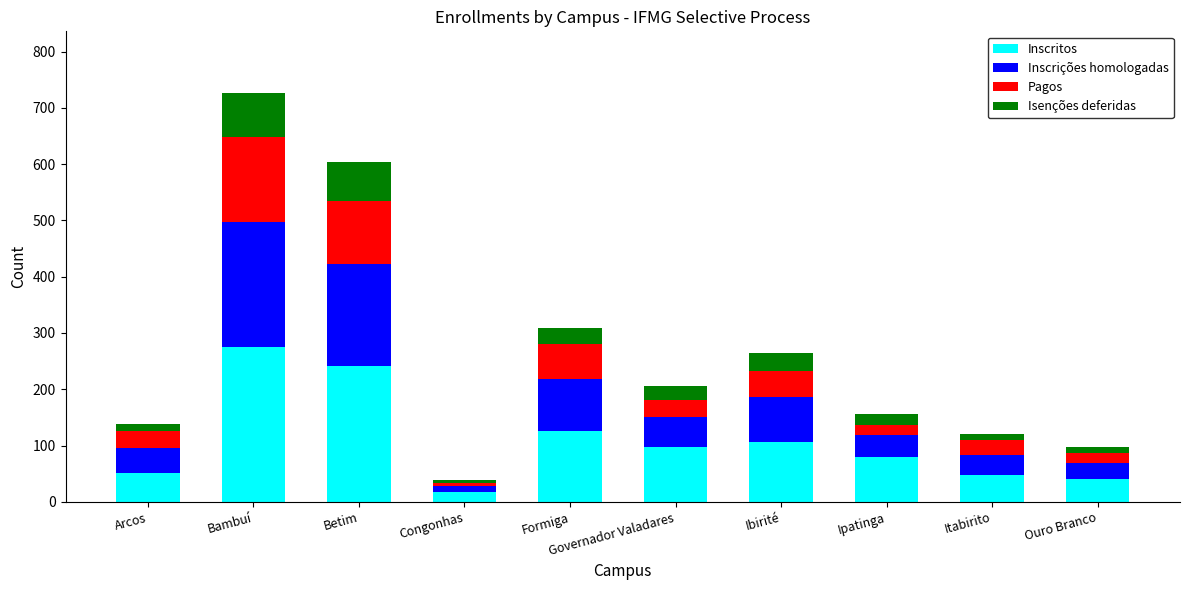

At which category is the sum across all series the highest?

Bambuí